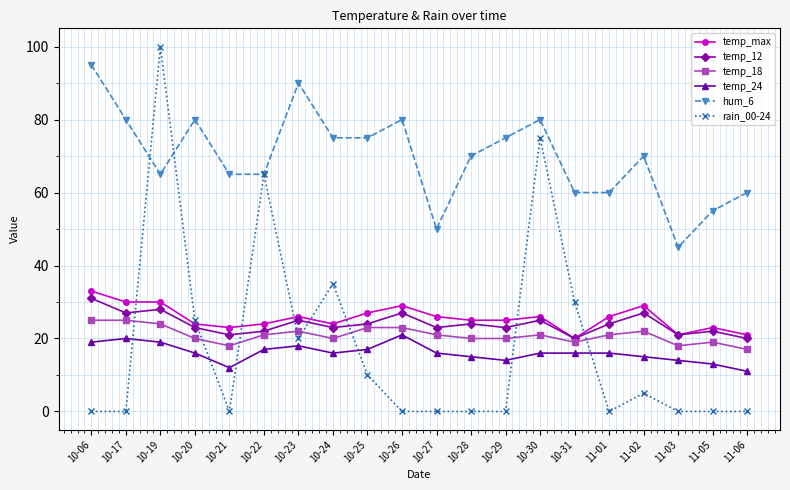

Reading right to left, extract all data points from this chart.

temp_max: 21	23	21	29	26	20	26	25	25	26	29	27	24	26	24	23	24	30	30	33
temp_12: 20	22	21	27	24	20	25	23	24	23	27	24	23	25	22	21	23	28	27	31
temp_18: 17	19	18	22	21	19	21	20	20	21	23	23	20	22	21	18	20	24	25	25
temp_24: 11	13	14	15	16	16	16	14	15	16	21	17	16	18	17	12	16	19	20	19
hum_6: 60	55	45	70	60	60	80	75	70	50	80	75	75	90	65	65	80	65	80	95
rain_00-24: 0	0	0	5	0	30	75	0	0	0	0	10	35	20	65	0	25	100	0	0